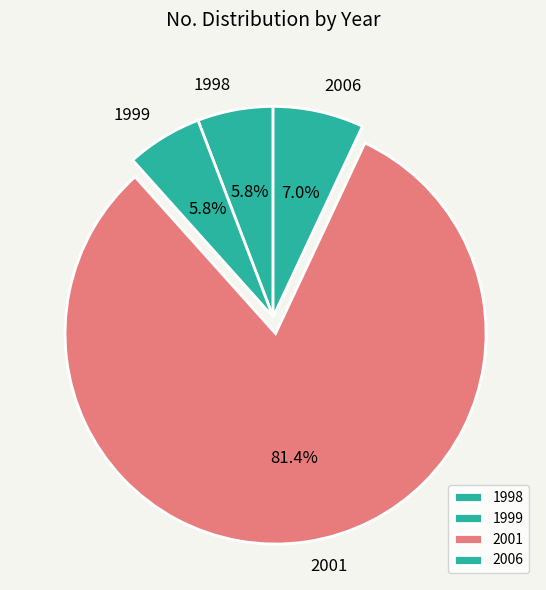

How many segments does this pie chart have?

4